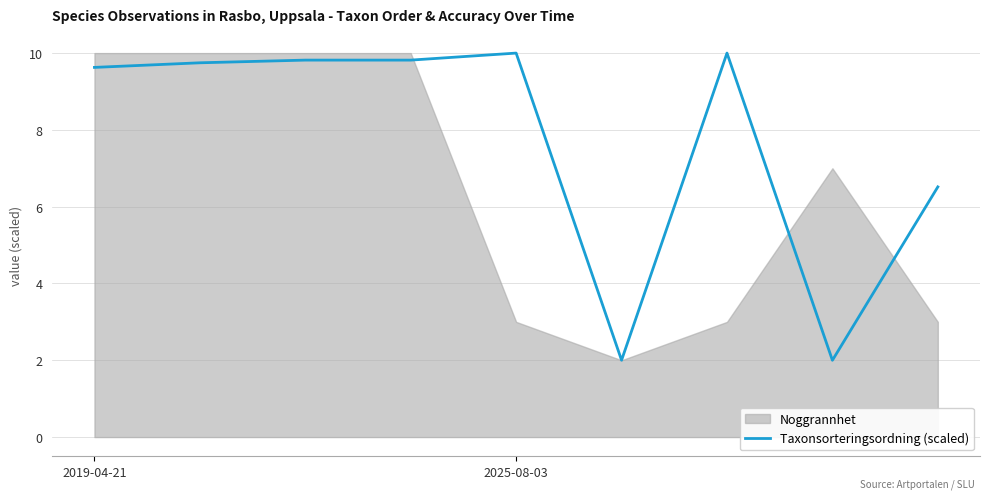

What is the difference between the maximum and minimum values?

8.0